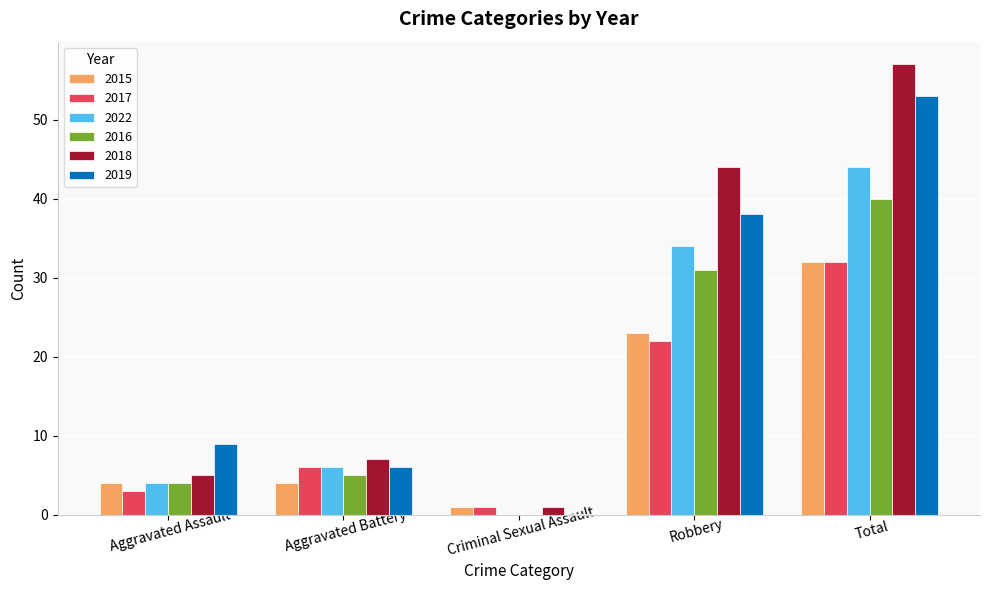

What is the total value across all series at Aggravated Battery?

34